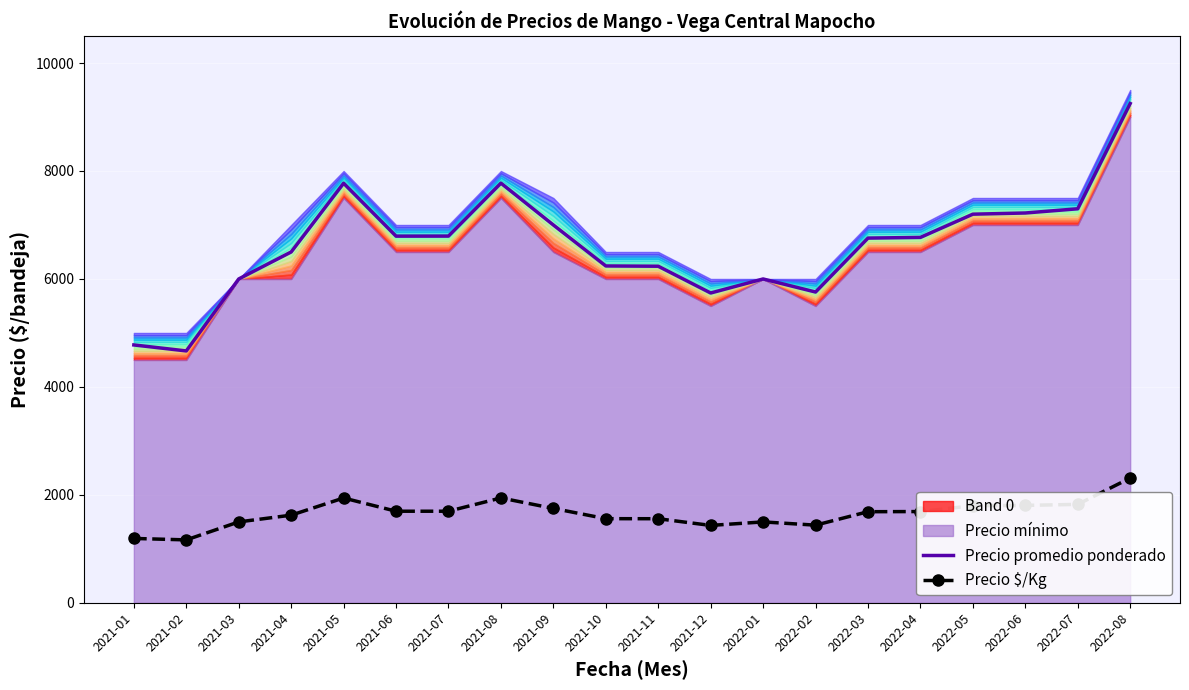

The value of Precio $/Kg at 2021-06 is 1698. True or false?

True